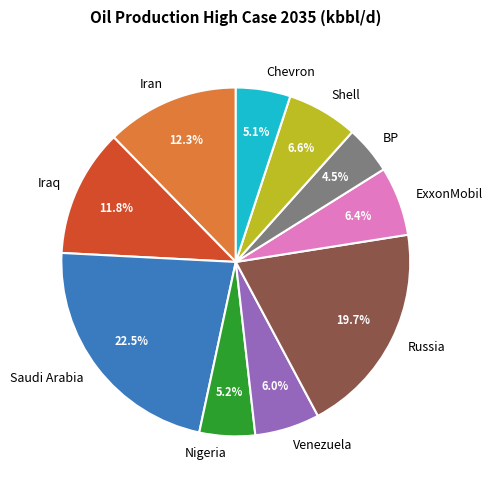

Is there a majority slice in this chart?

No